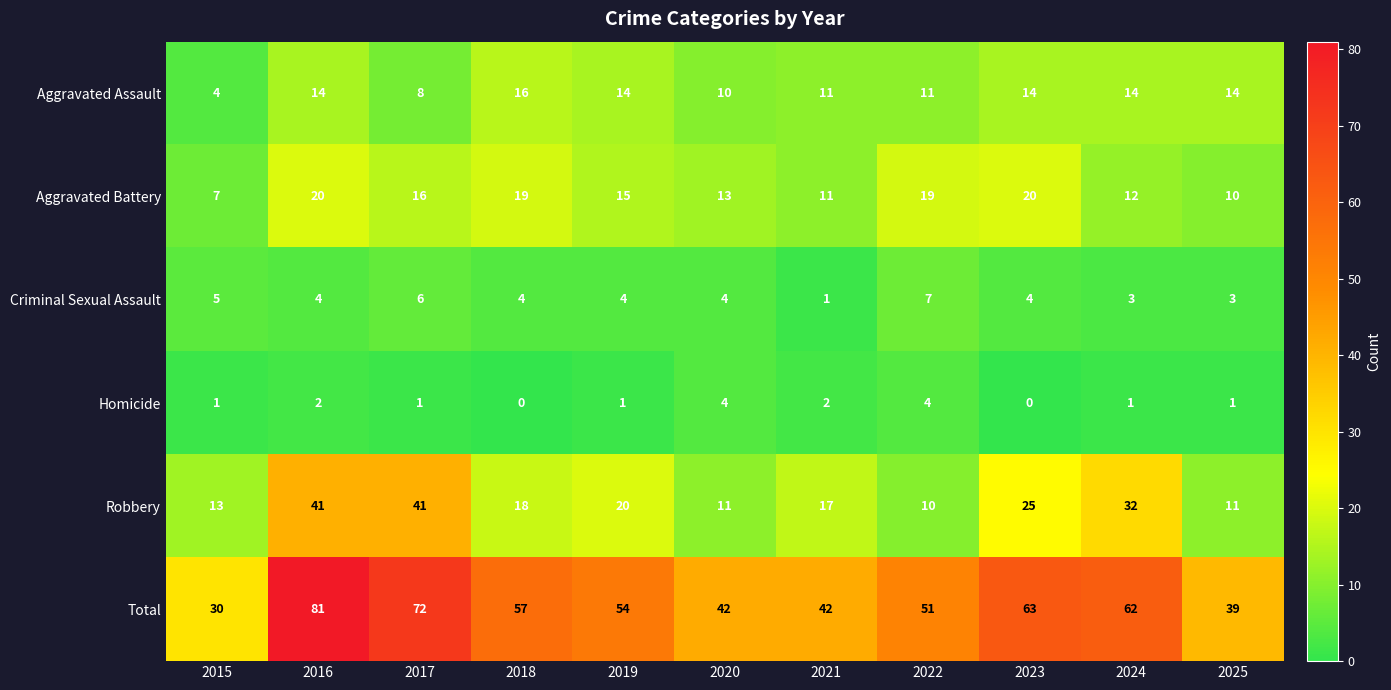

Is it true that Total equals 65 at 2025?

False